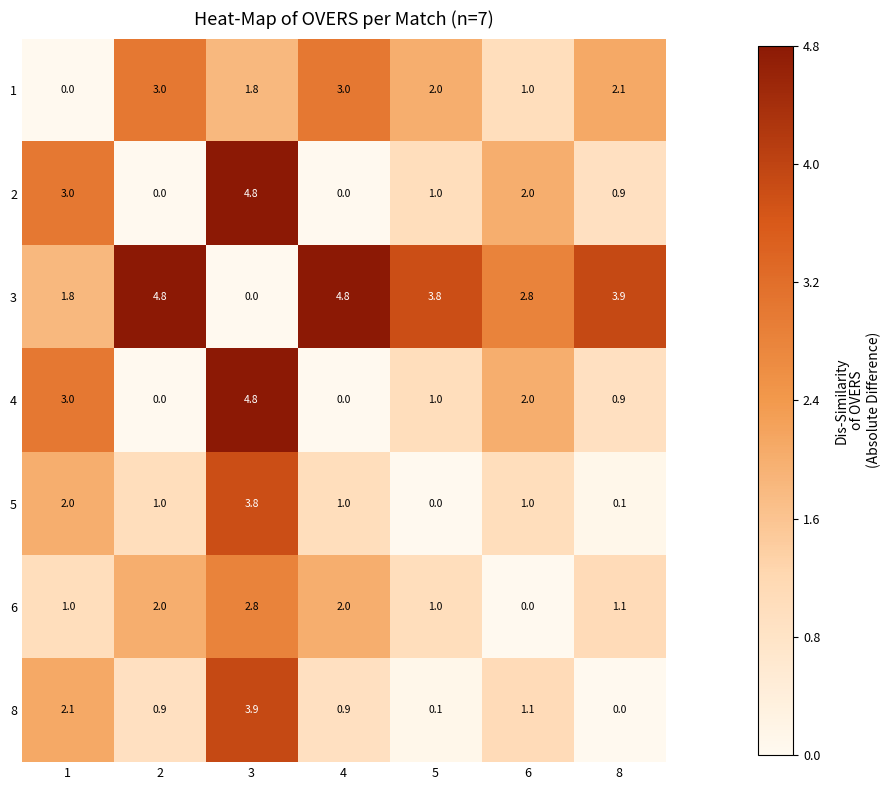

How many positive values does the 4 series have?

5